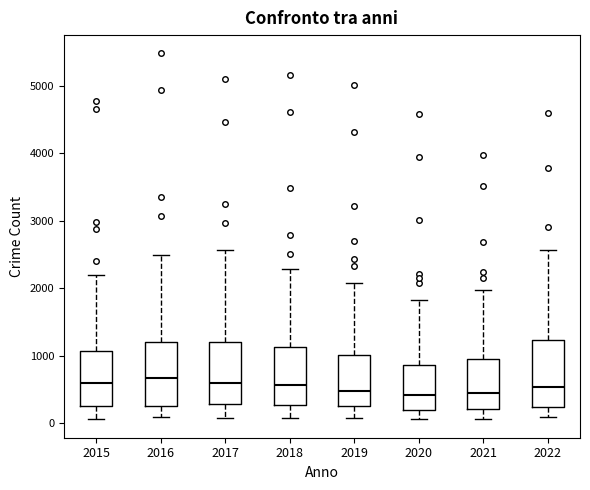

Where does the median line of the box at x = 2017 sit on the y-axis? The values are not printed on the chart, so give them approximately, as read against the axis.

600